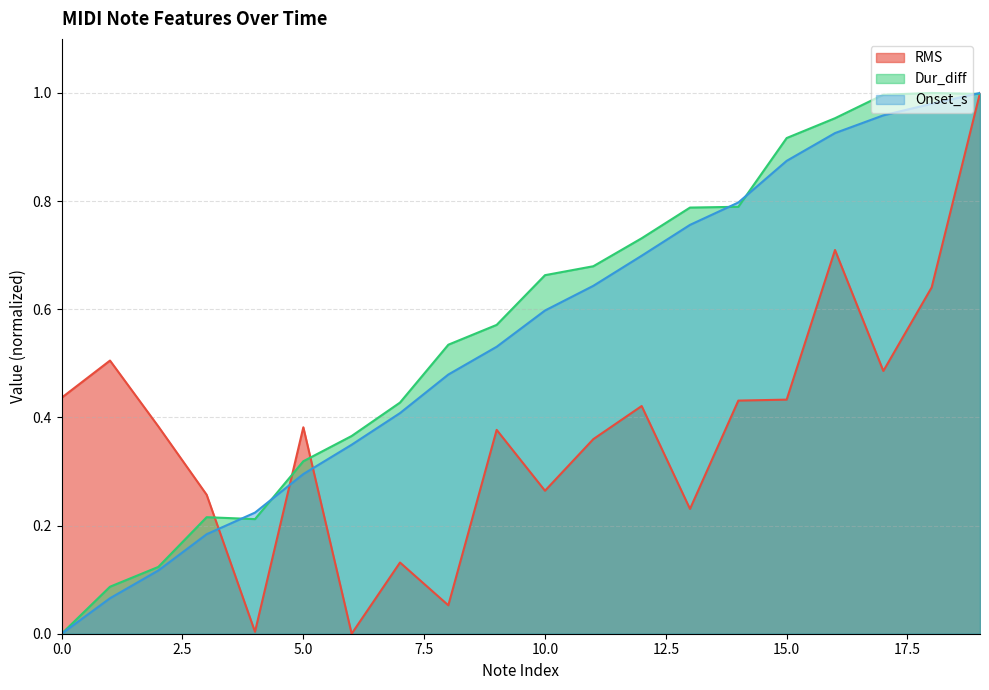

How many intersections are there between RMS and Dur_diff?

4